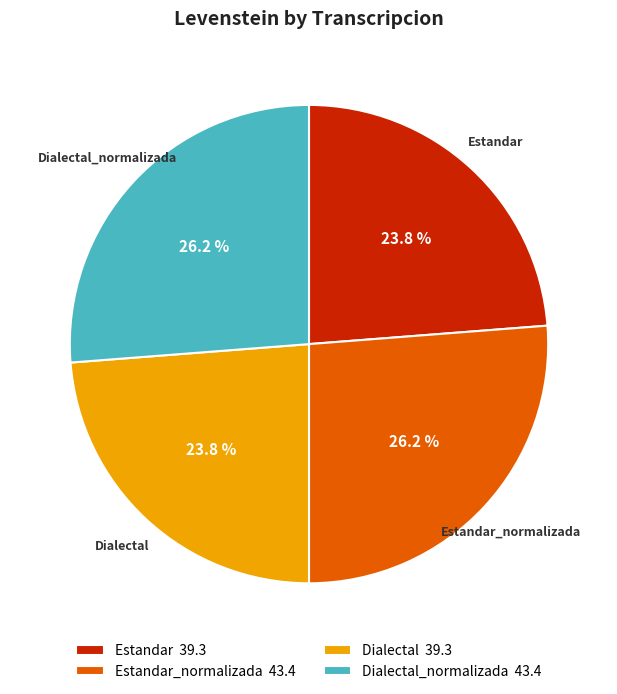

How much of the chart is everything except Dialectal?

76.2%